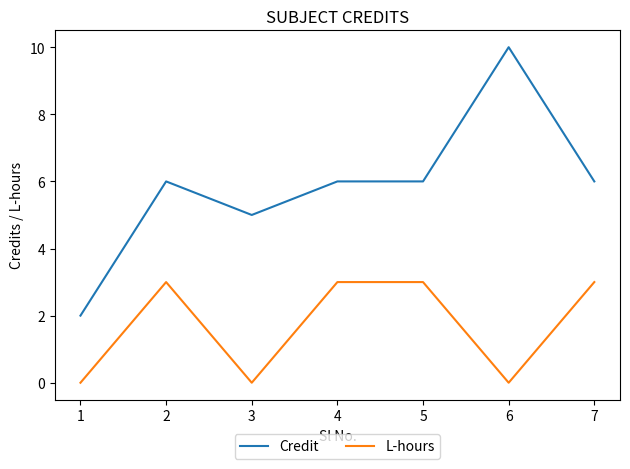

What is the approximate value of Credit at 5?

6